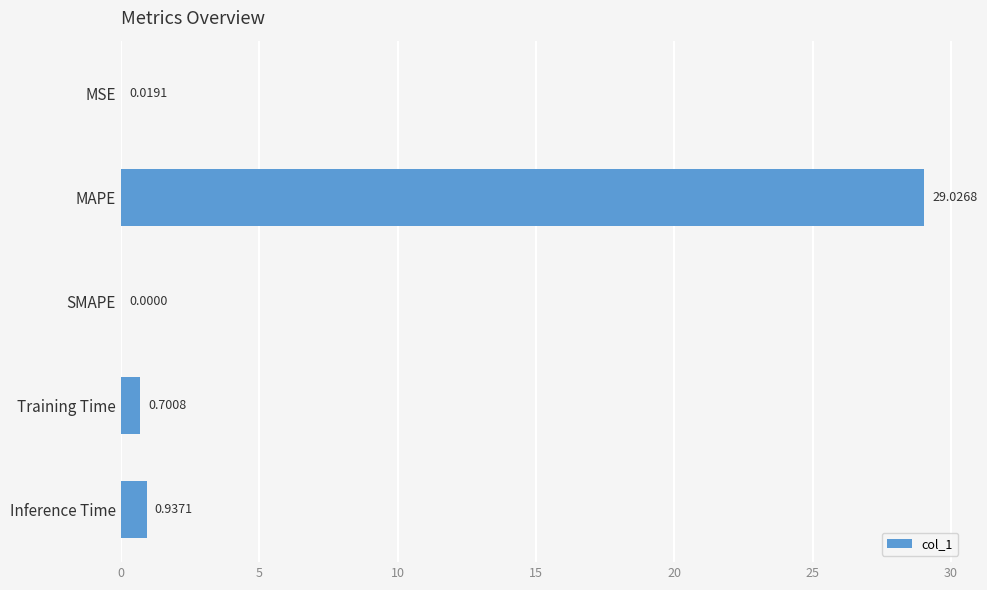

At which category does the chart reach its peak across all series?

MAPE